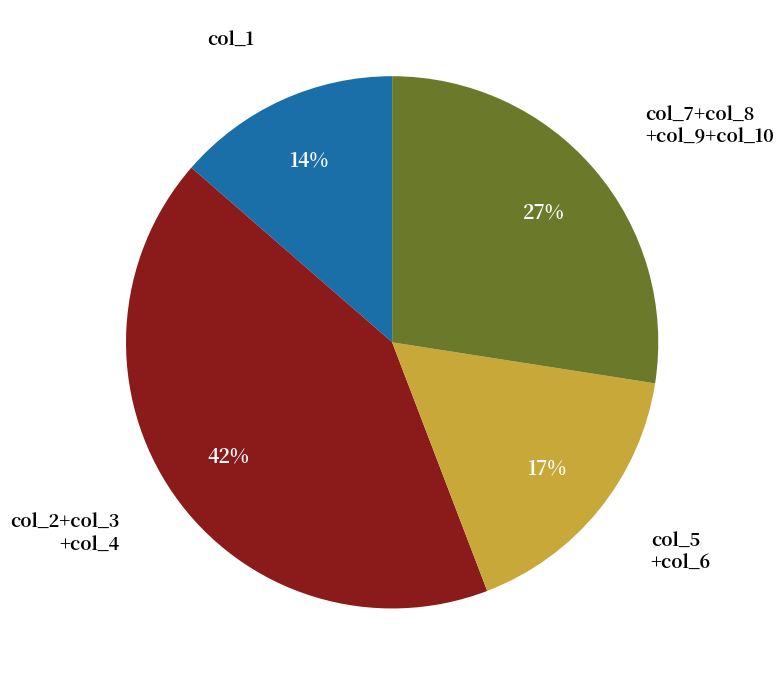

Count the number of slices in the pie.

4